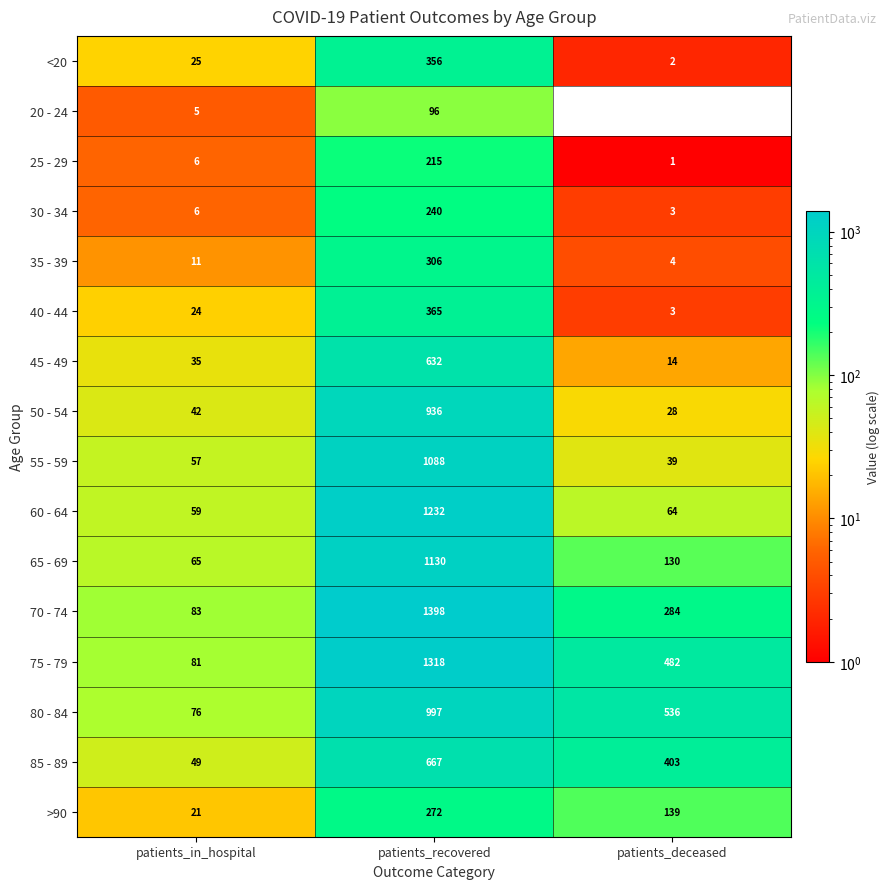

Which category has the lowest value in the 75 - 79 series?

patients_in_hospital